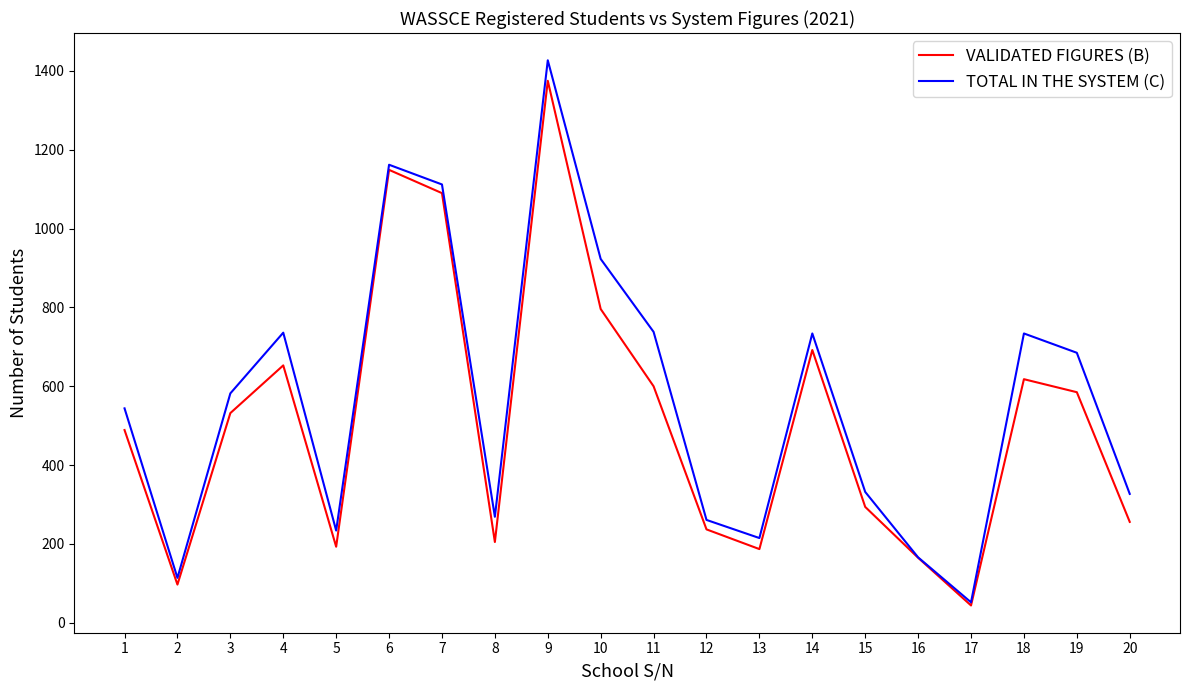

At 8, list the series in order from smallest to largest.

VALIDATED FIGURES (B), TOTAL IN THE SYSTEM (C)